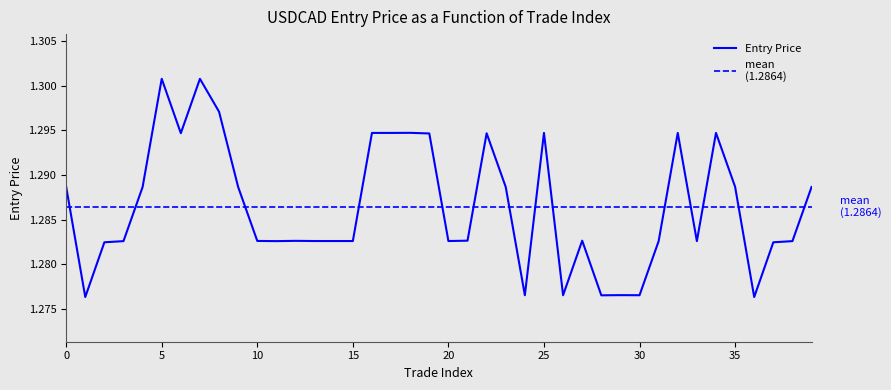

What is the ratio of the value at 31 to the value at 17?

1.0